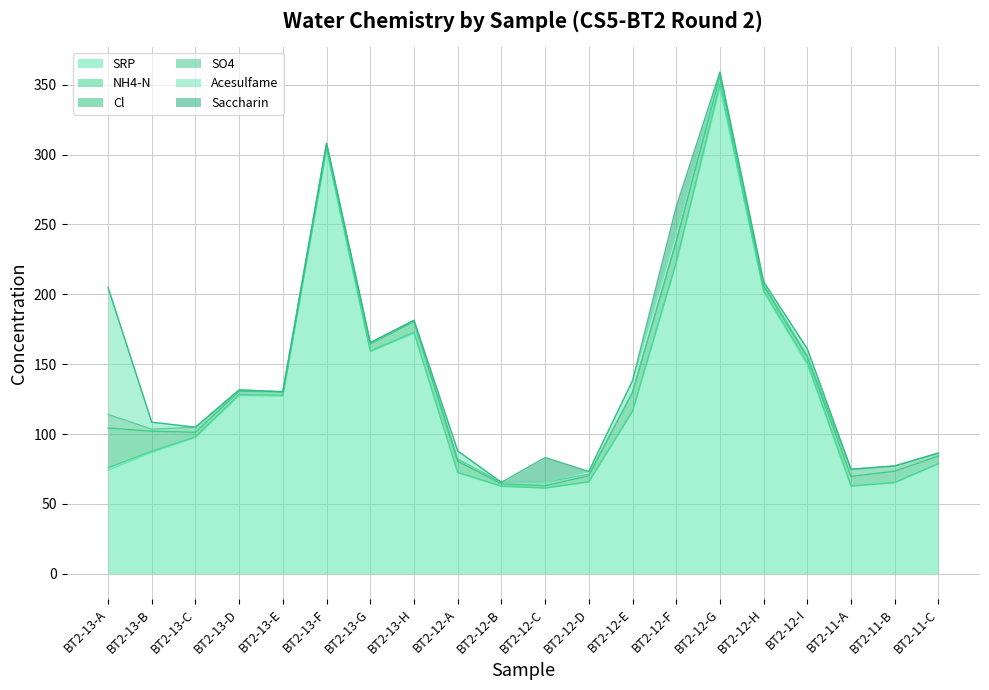

Does the chart display data point markers on the line(s)?

No